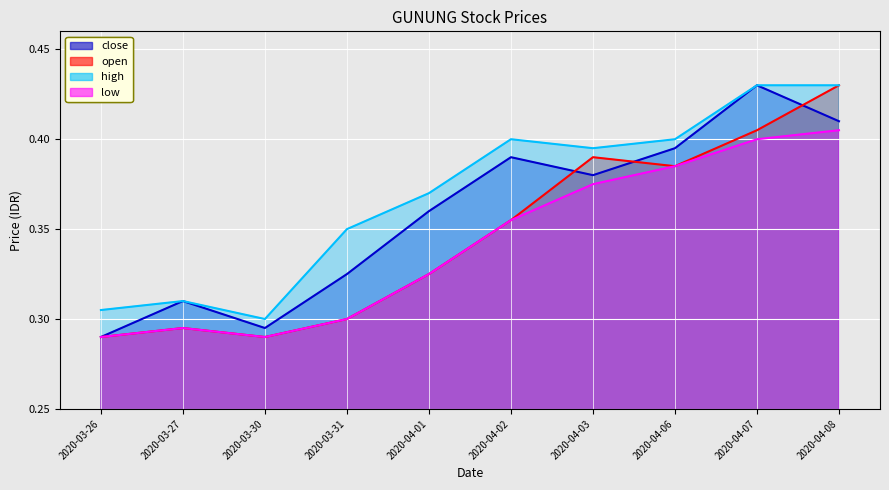

What is the value of the open point at the 10th from the left?

0.4